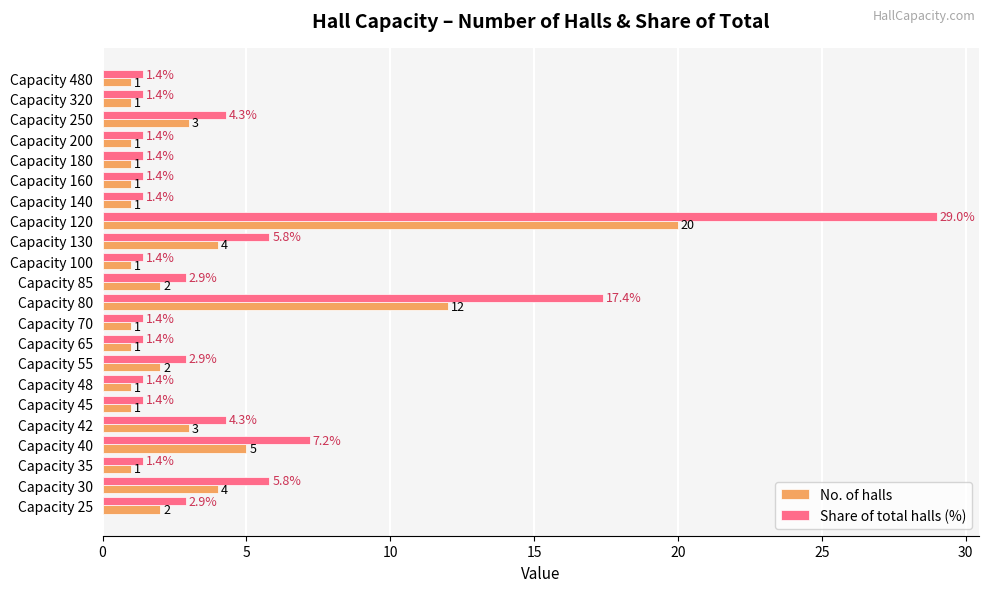

Between Capacity 100 and Capacity 42, which series saw the biggest shift?

Share of total halls (%)